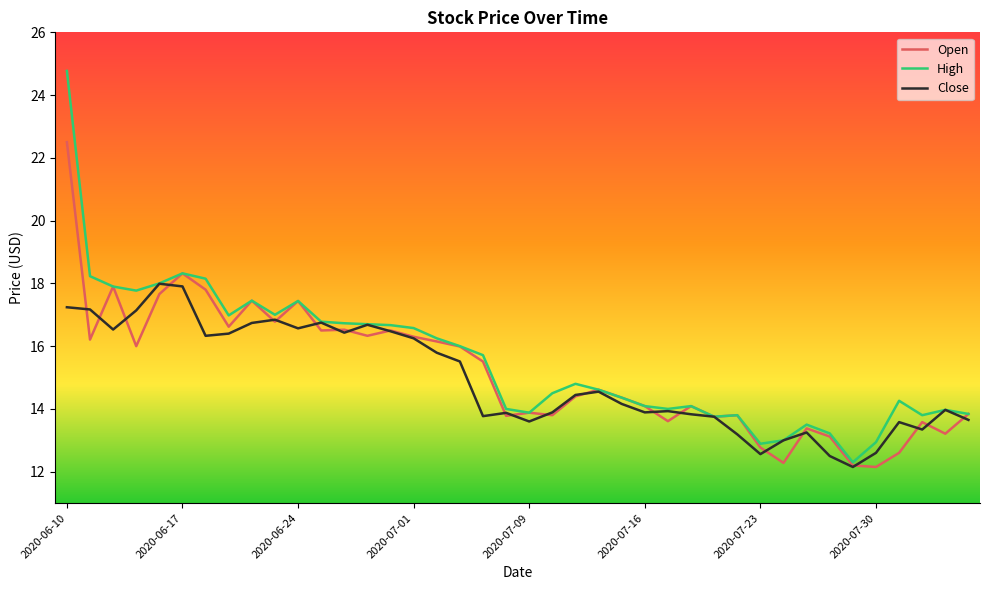

What is the minimum value for Open?

12.2